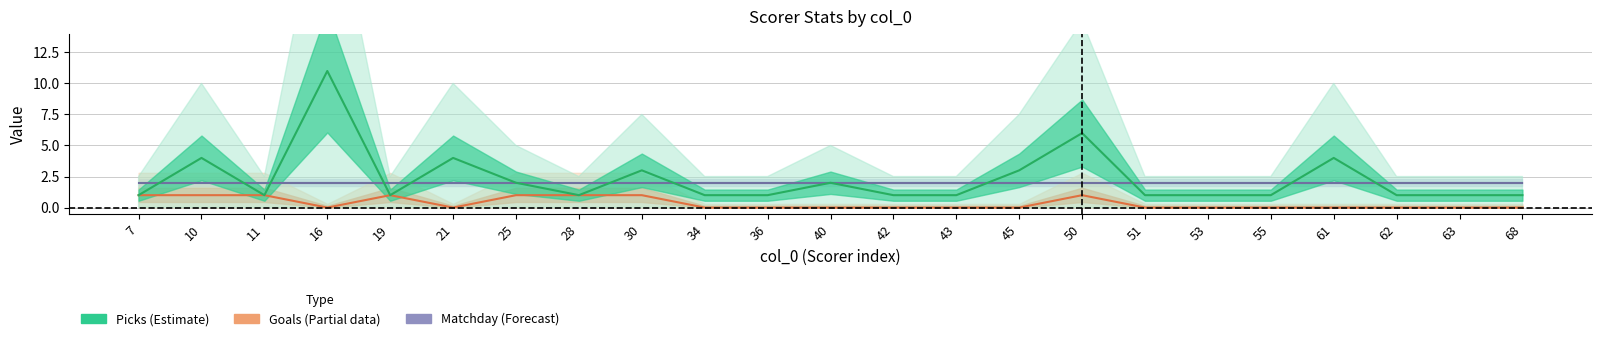

Reading left to right, list all the values displayed in this chart.

Picks: 1	4	1	11	1	4	2	1	3	1	1	2	1	1	3	6	1	1	1	4	1	1	1
Goals: 1	1	1	0	1	0	1	1	1	0	0	0	0	0	0	1	0	0	0	0	0	0	0